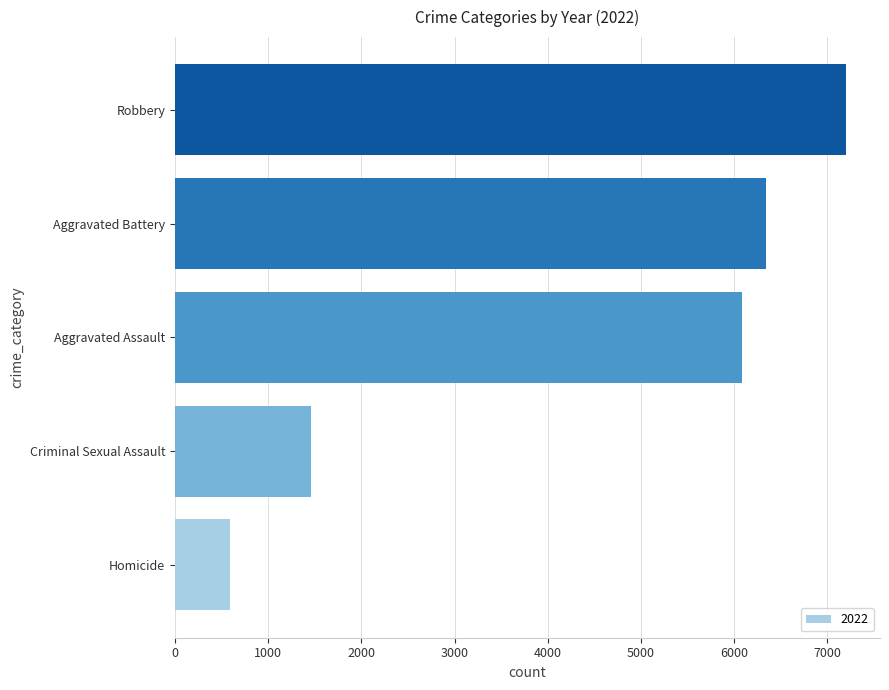

List the labels in order of value, largest first.

Robbery, Aggravated Battery, Aggravated Assault, Criminal Sexual Assault, Homicide